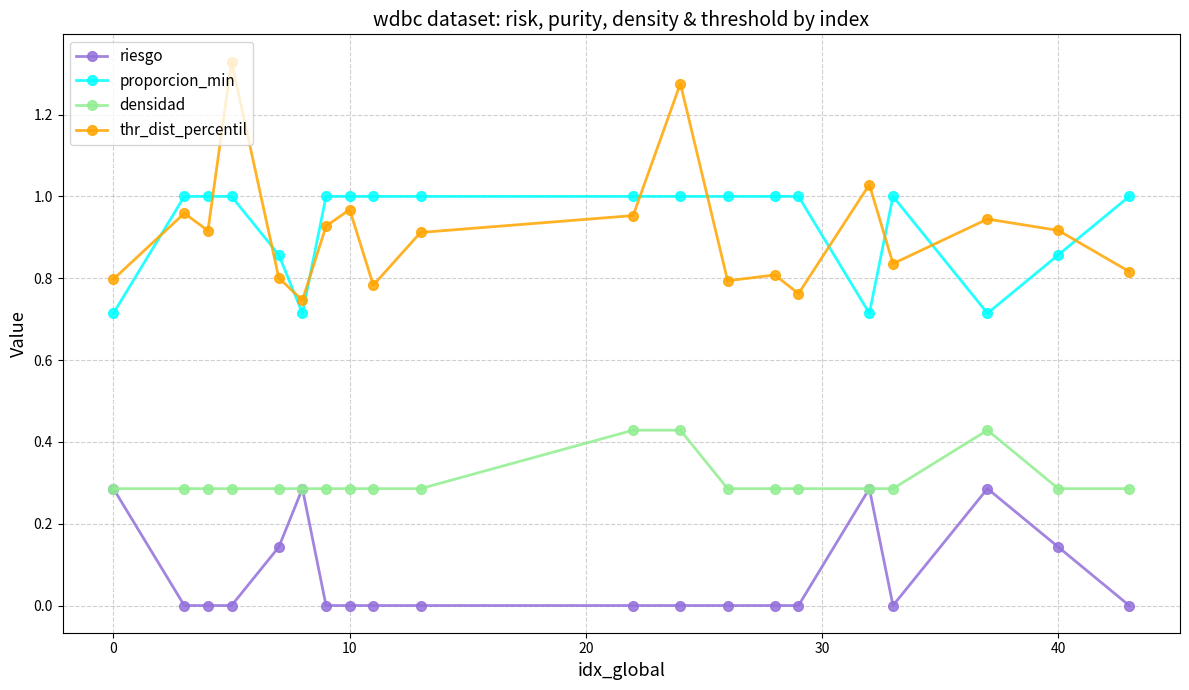

How many distinct data groups are displayed?

4